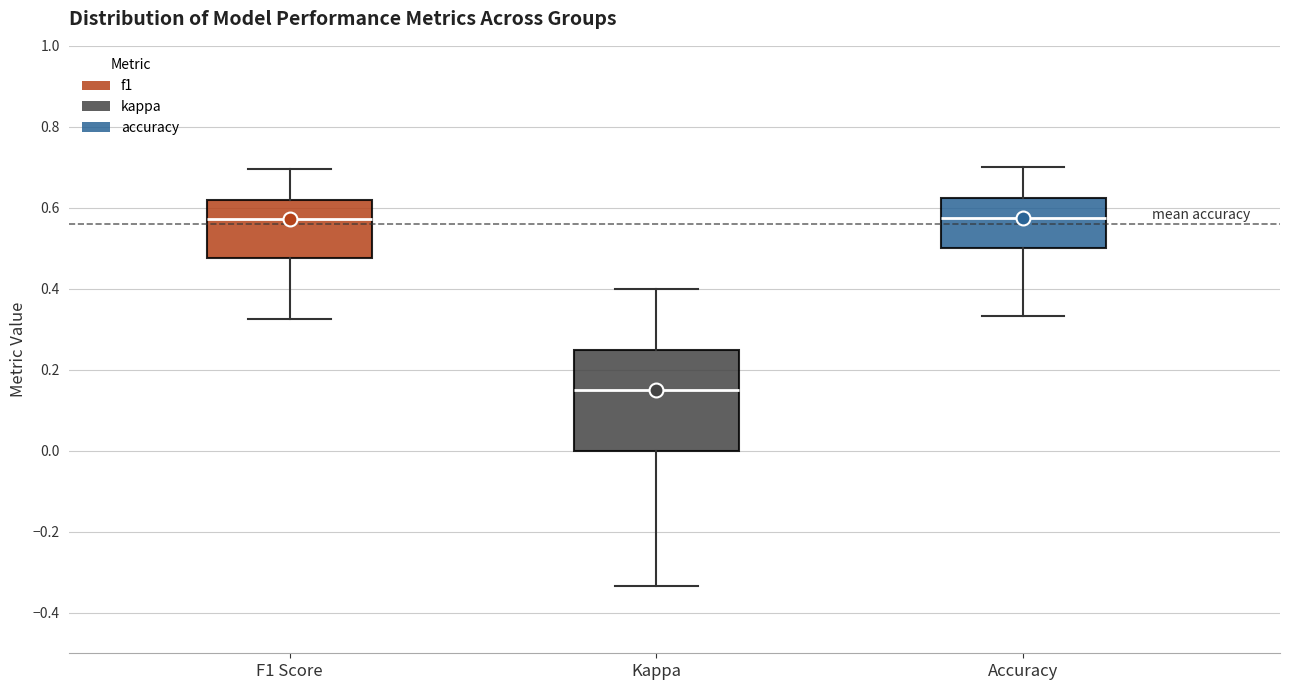

Which box has the lowest median line?

Kappa